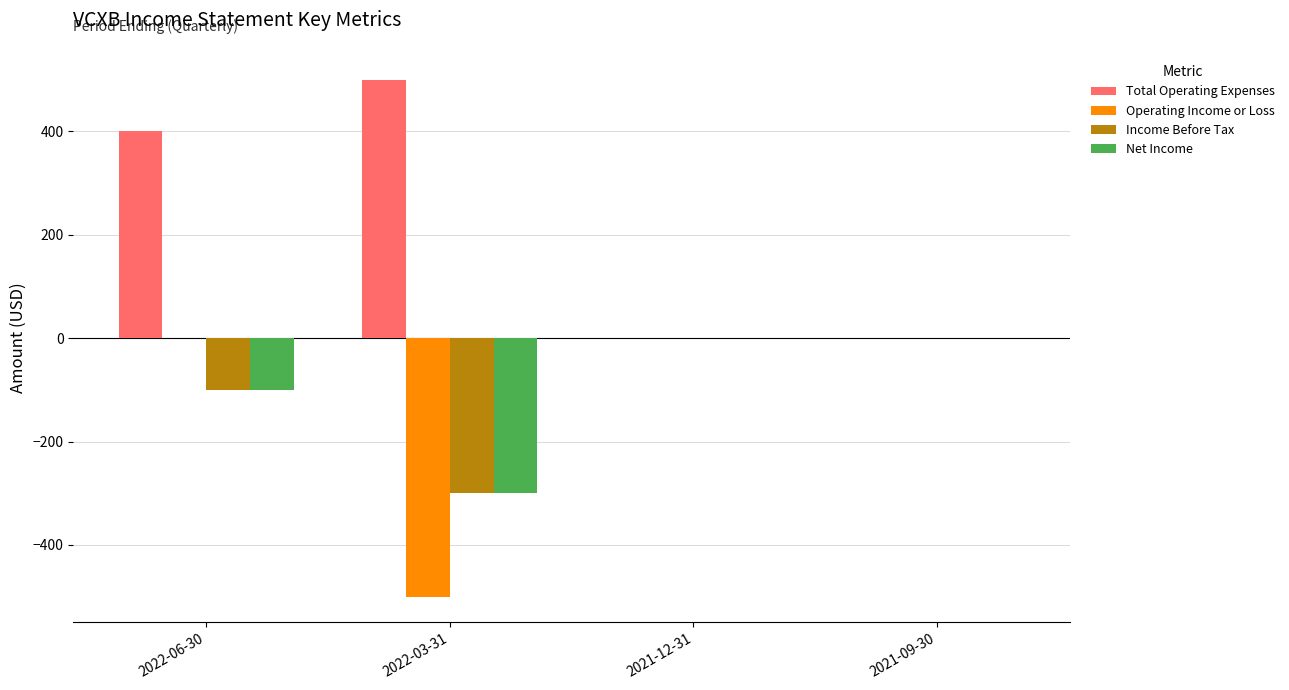

What is the sum of the Net Income values at 2021-09-30 and 2022-03-31?

-300